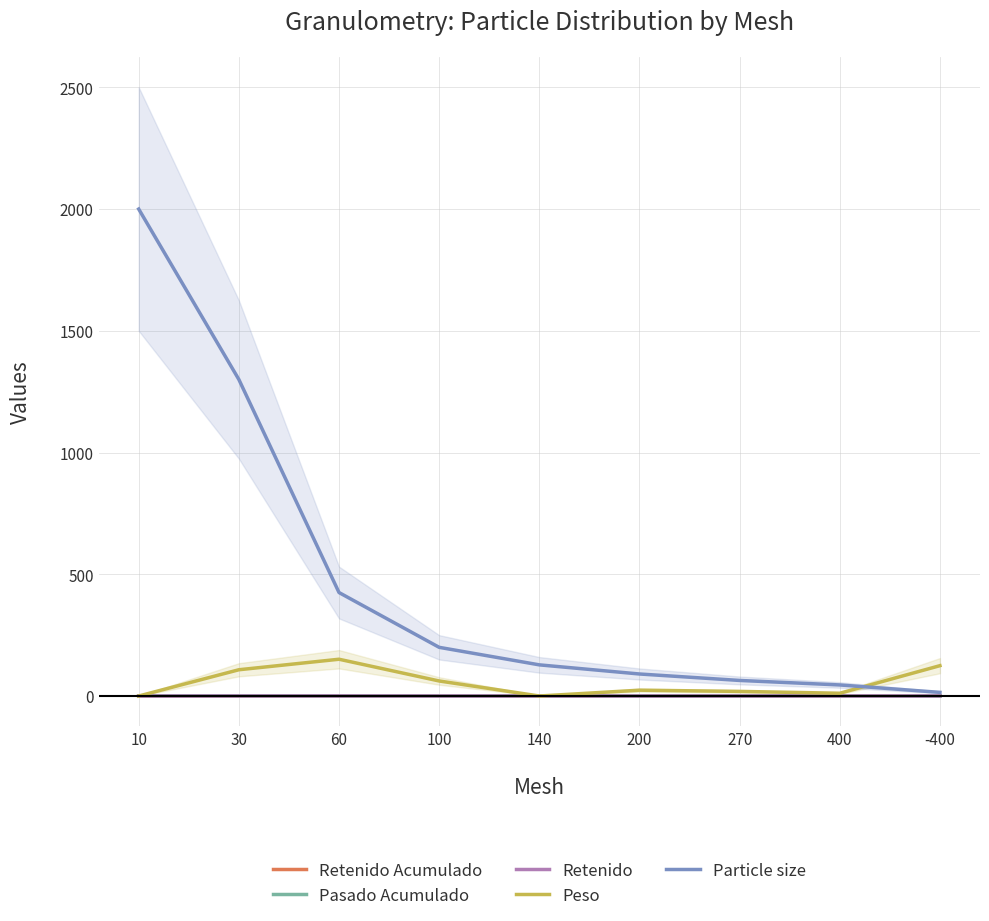

Which series has the largest range (max minus min)?

Particle size